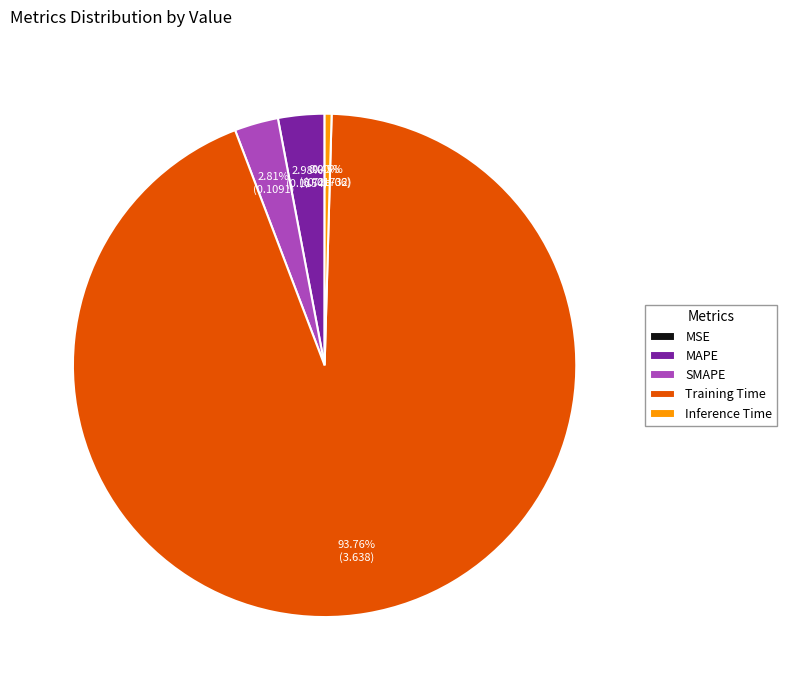

Between Training Time and Inference Time, which is larger?

Training Time